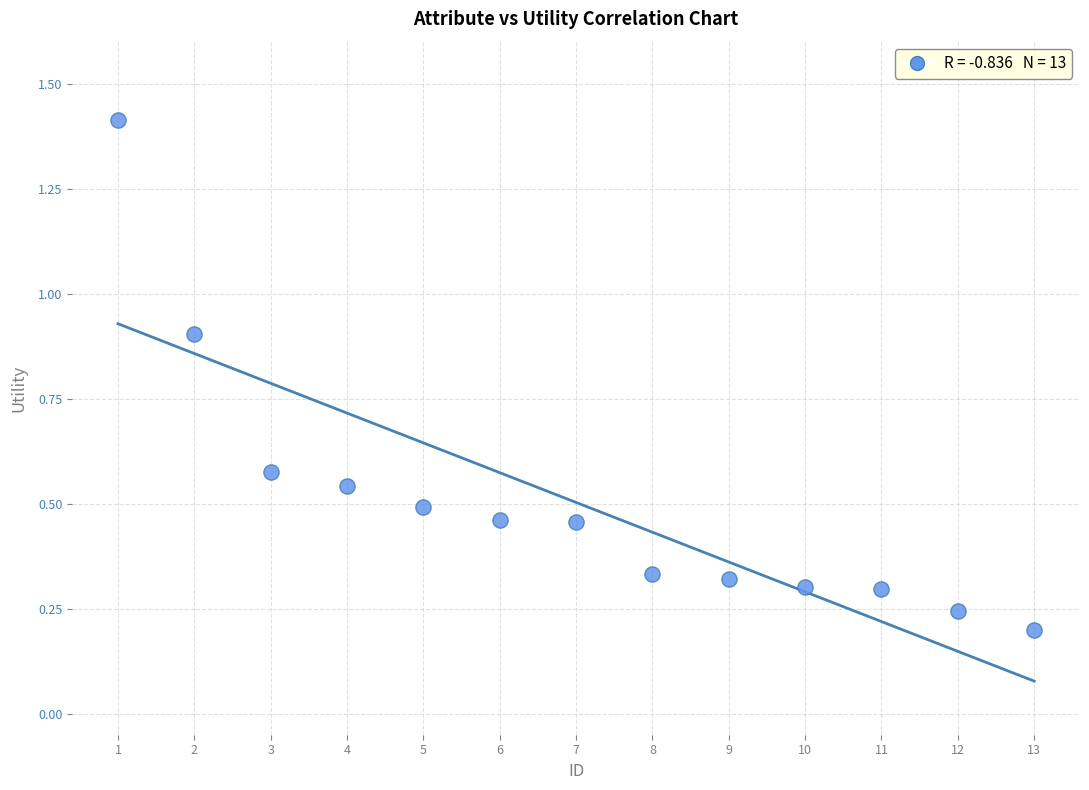

What is the range of X values (max minus min)?

12.0